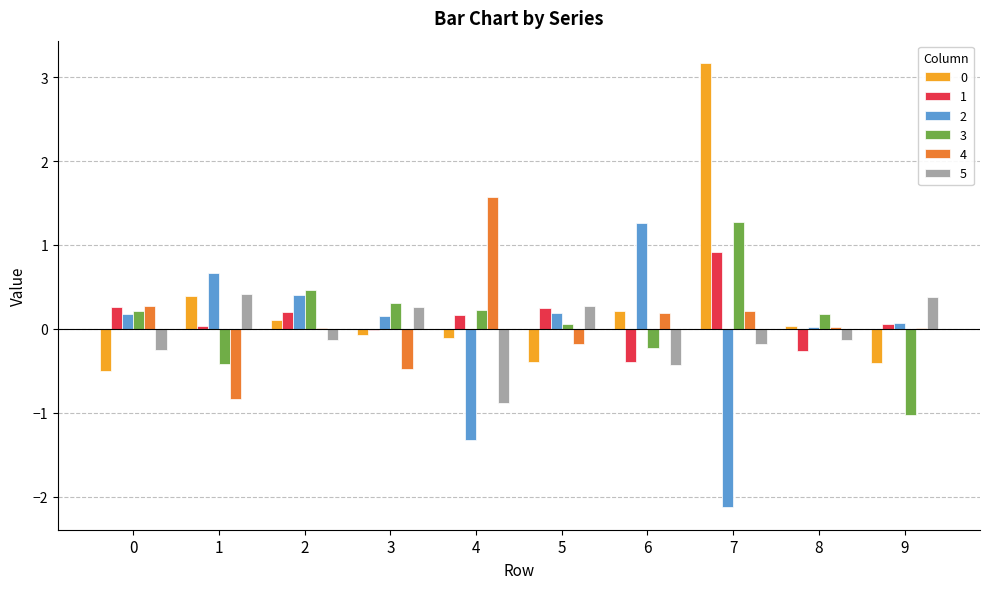

Are the bars horizontal?

No